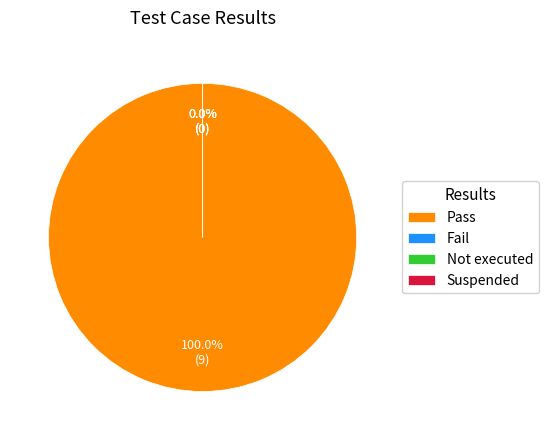

Which slice is the largest?

Pass